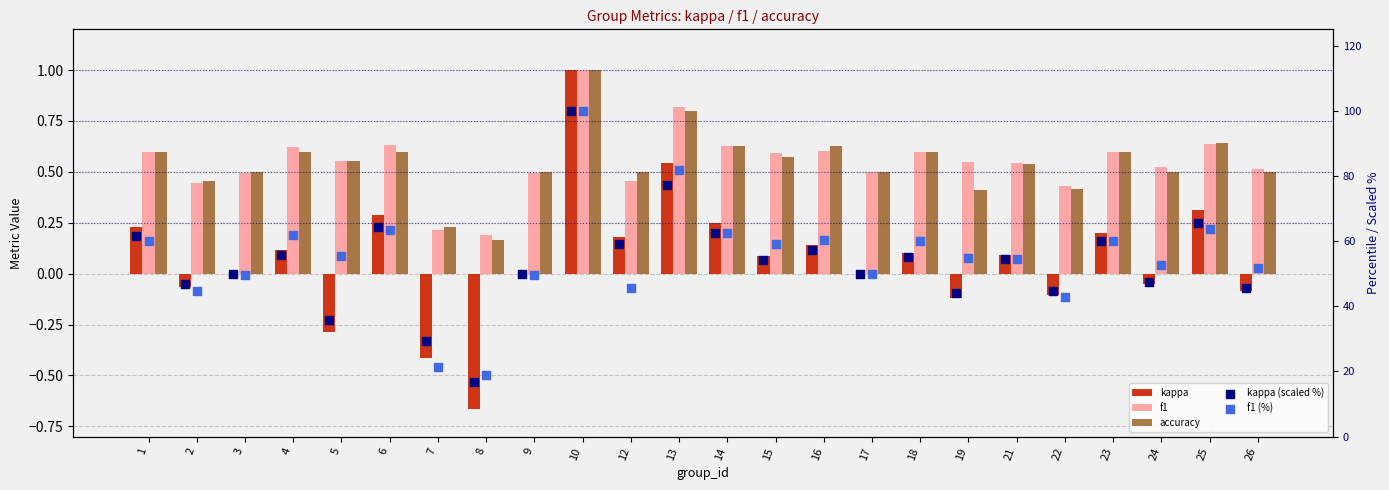

Which series contains the highest Y value?

kappa (scaled %)